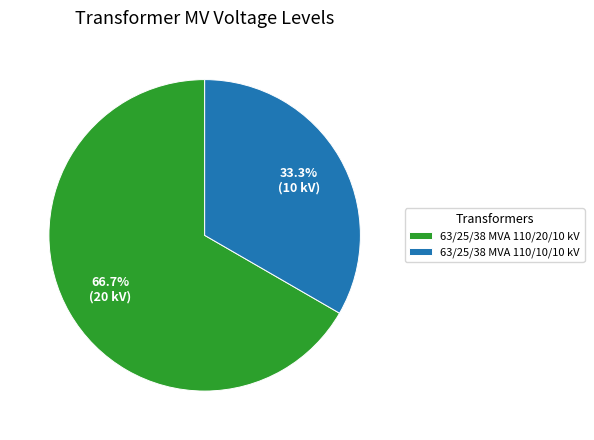

The 63/25/38 MVA 110/10/10 kV slice represents 33% of the pie. True or false?

True